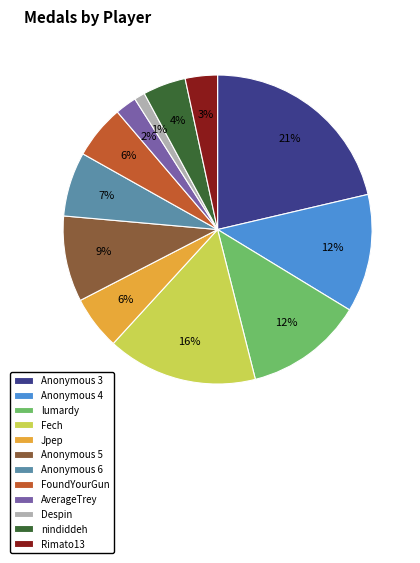

Between Anonymous 3 and Anonymous 5, which is larger?

Anonymous 3